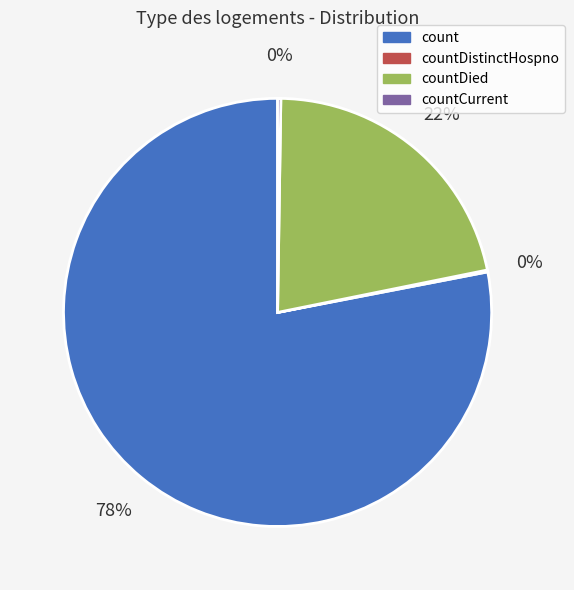

Is there any slice that represents more than half of the pie?

Yes